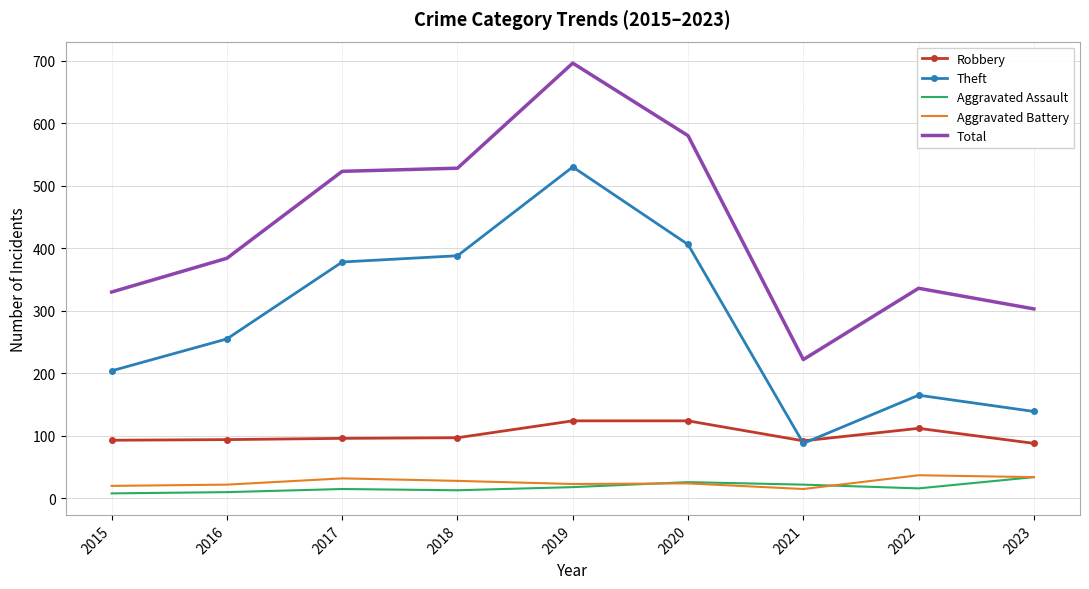

True or false: Robbery and Aggravated Battery cross at least once.

False